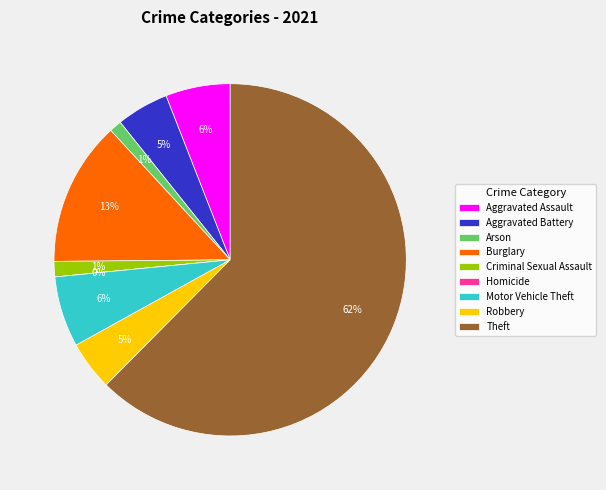

Approximately how many times larger is the value at Motor Vehicle Theft compared to Robbery?

1.4